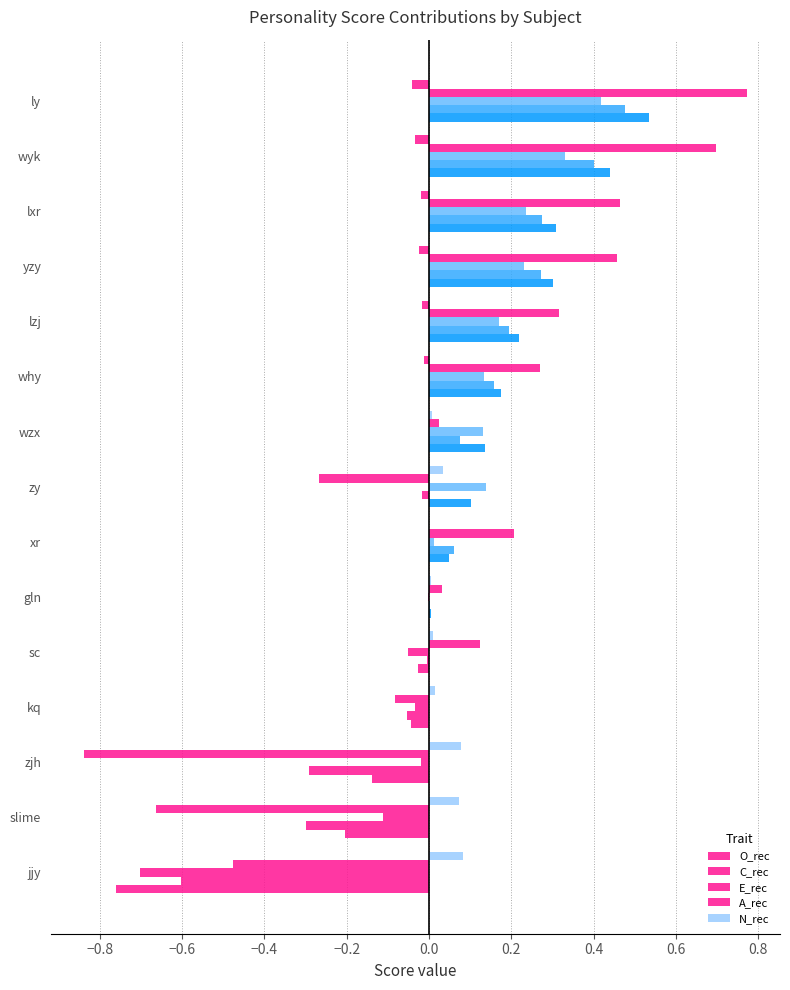

How many categories are shown in the chart?

15